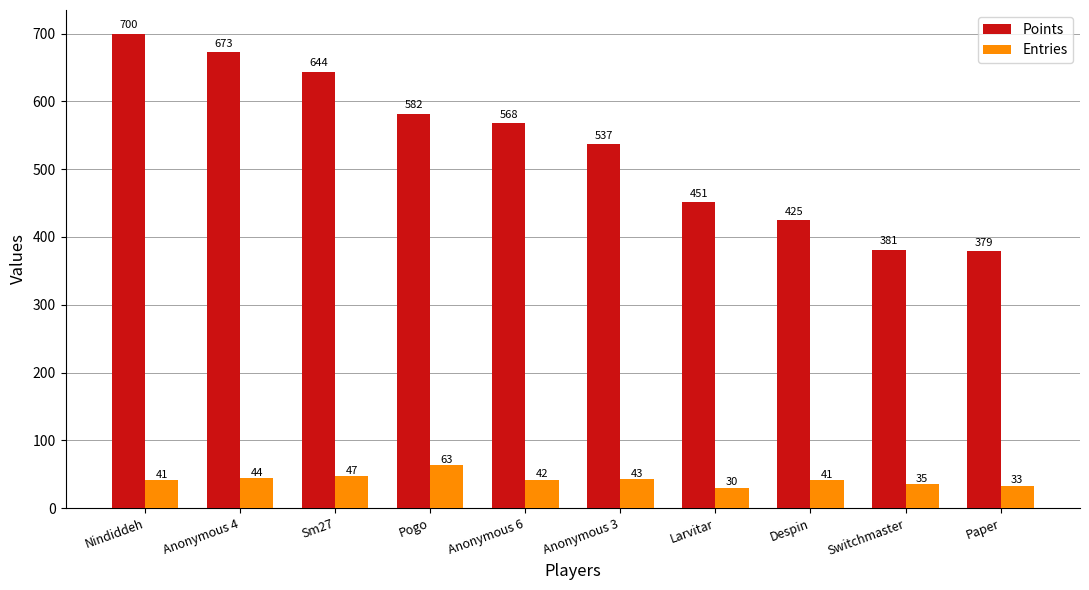

Are the bars horizontal?

No